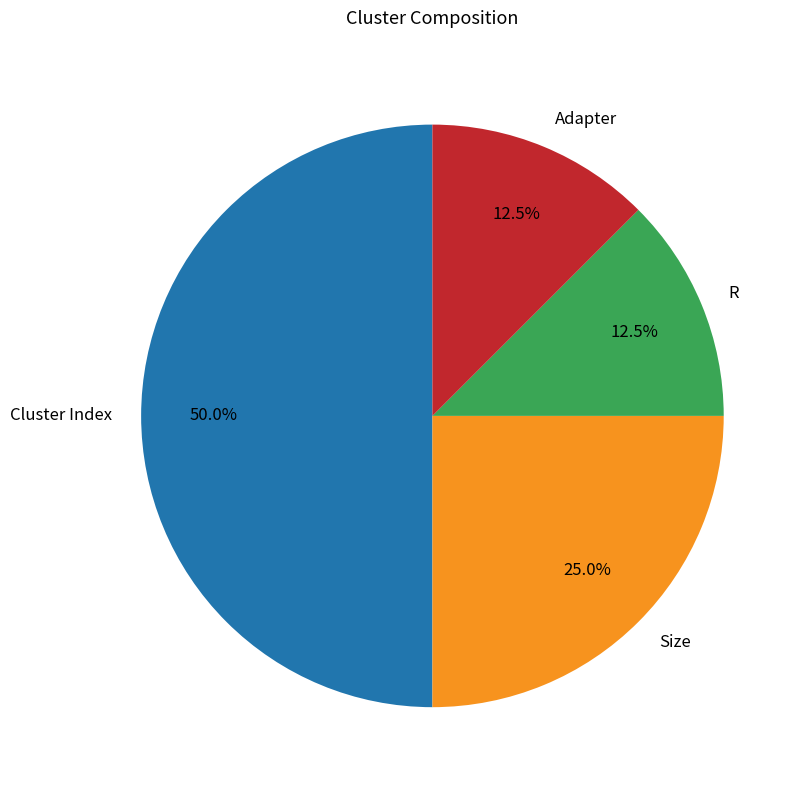

Which category has the biggest portion of the pie?

Cluster Index